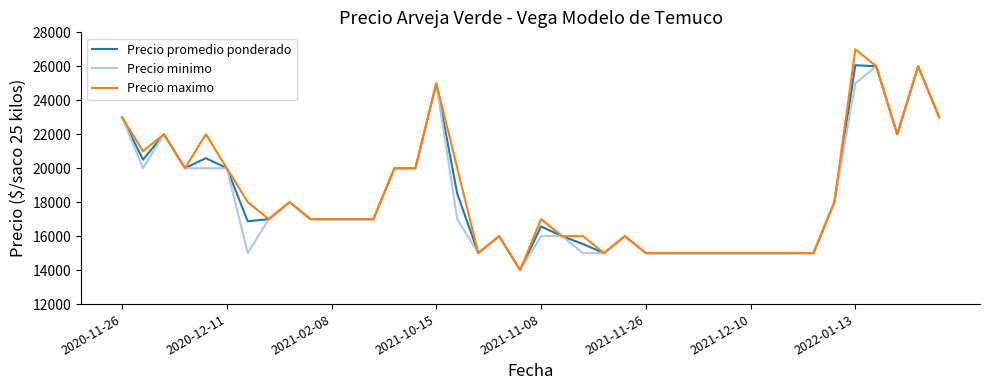

What is the smallest value displayed?

14000